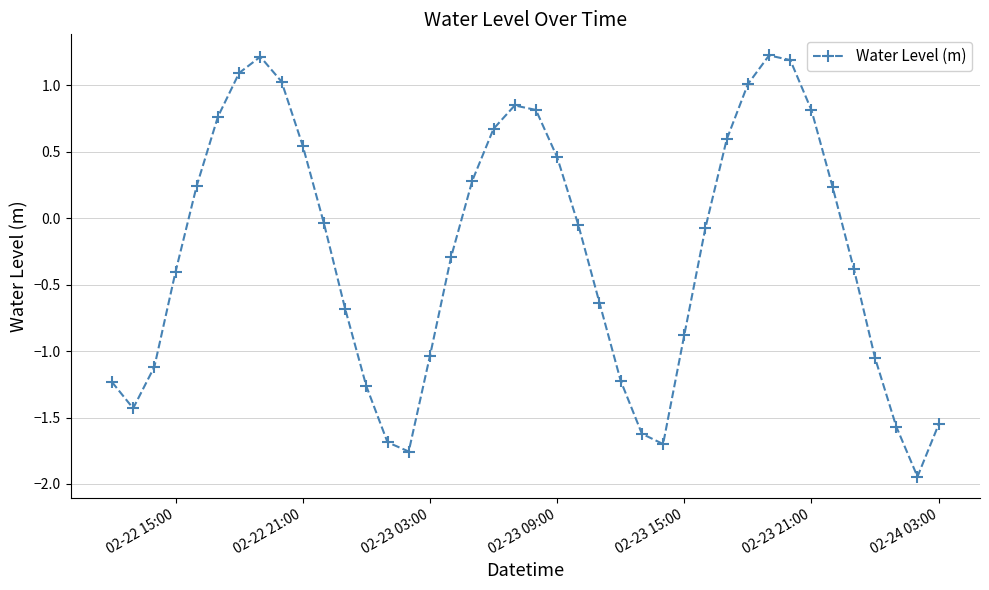

Does the chart display data point markers on the line(s)?

Yes